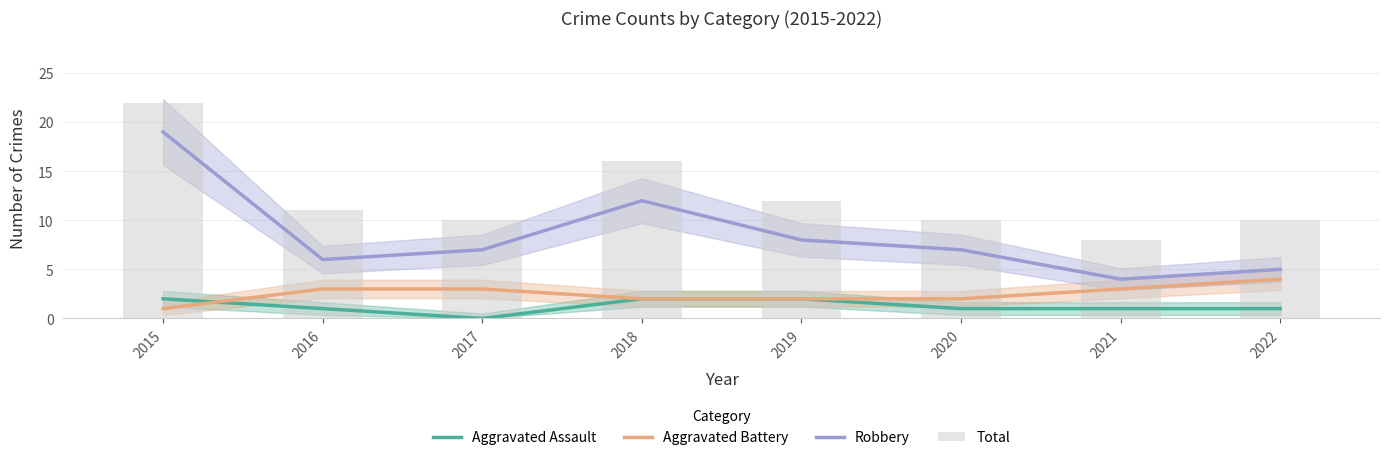

Is the value of Aggravated Assault at 2022 greater than the value of Robbery at 2018?

No